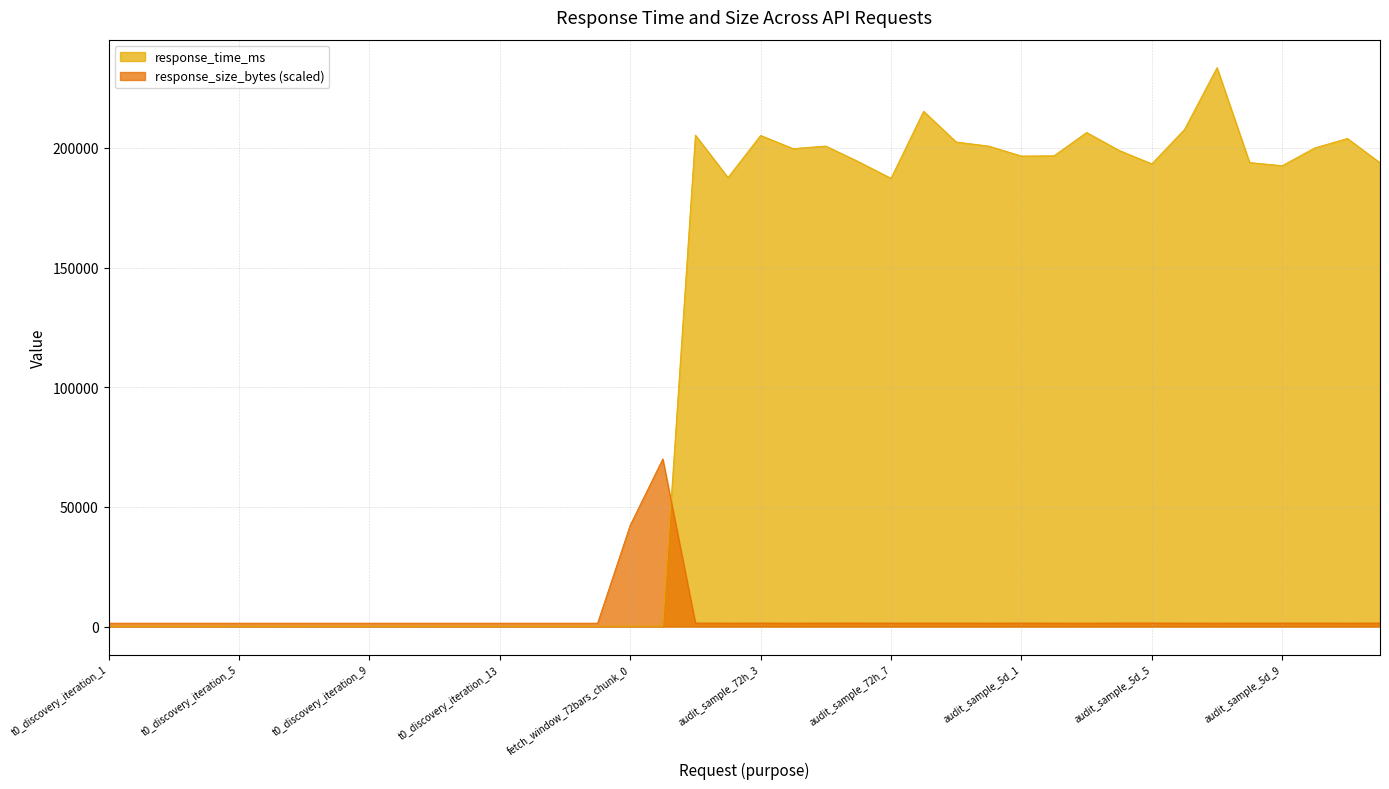

What is the label of the 1st point from the left?

t0_discovery_iteration_1